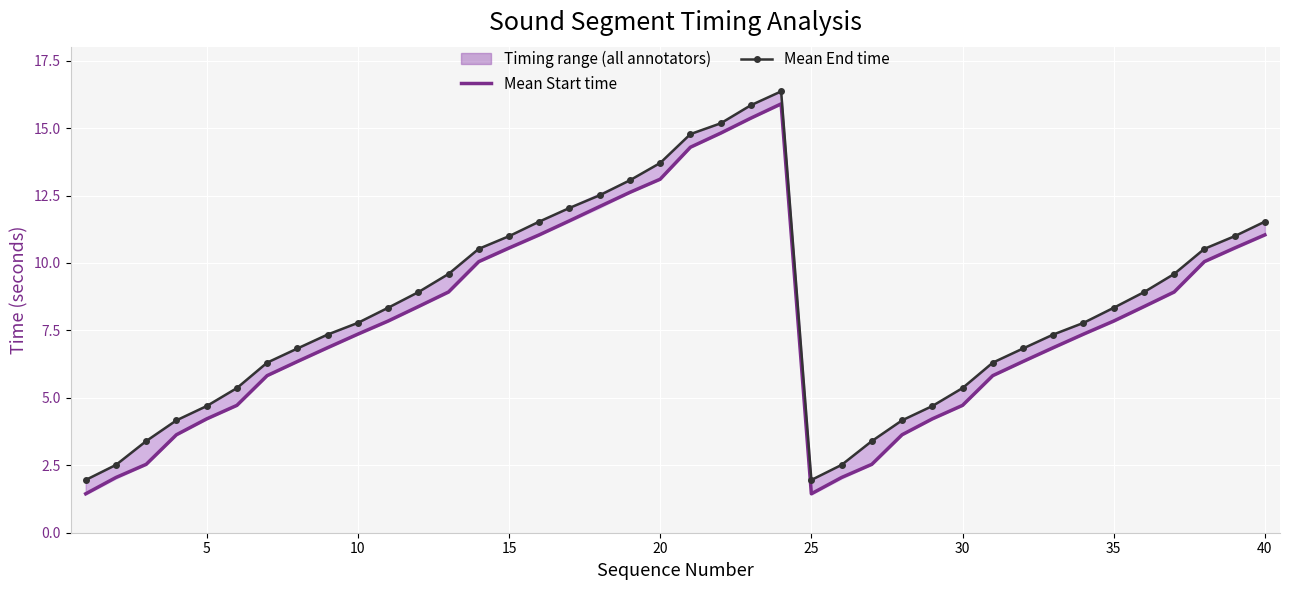

What is the highest value of the Mean End time series?

16.4